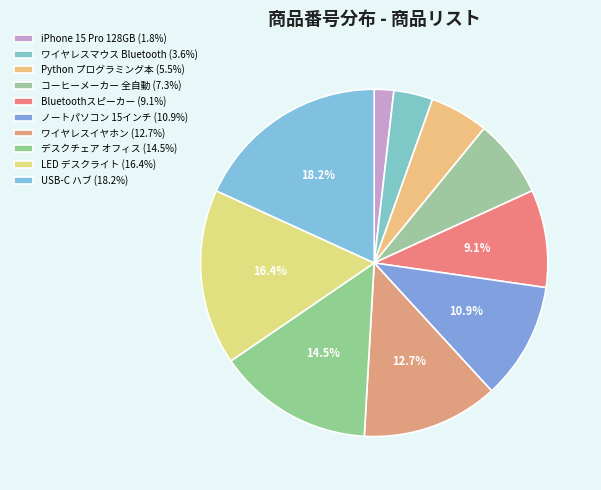

What is the smallest slice in the pie chart?

iPhone 15 Pro 128GB